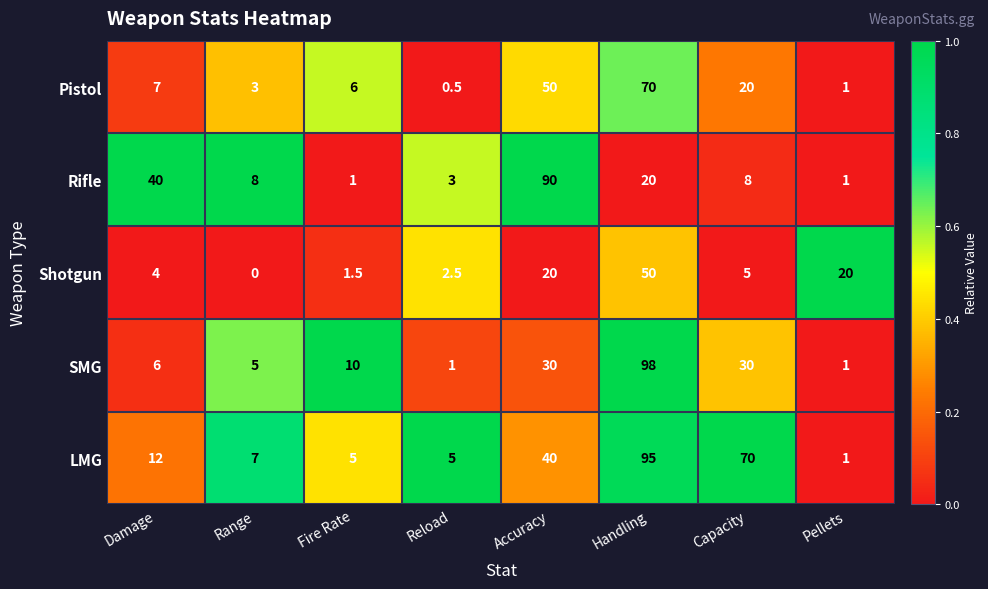

What is the approximate value of SMG at Reload?

1.0